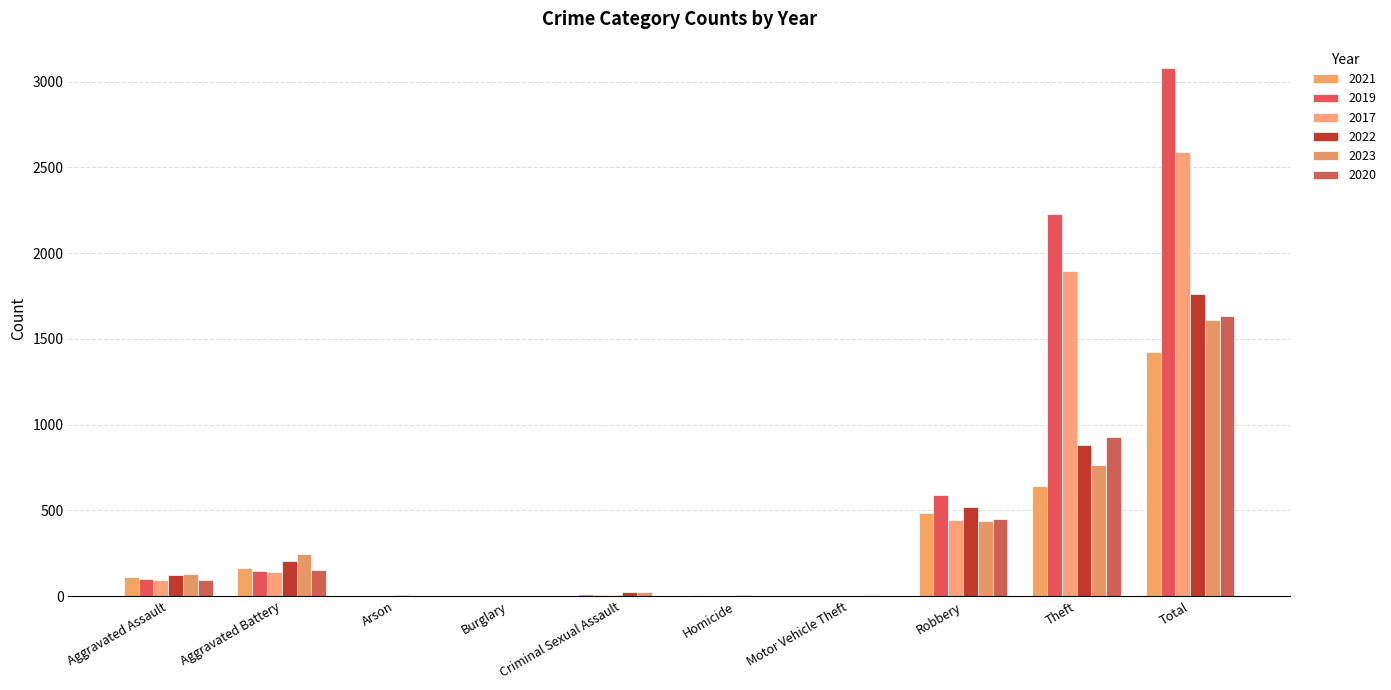

How many groups of bars are there?

10